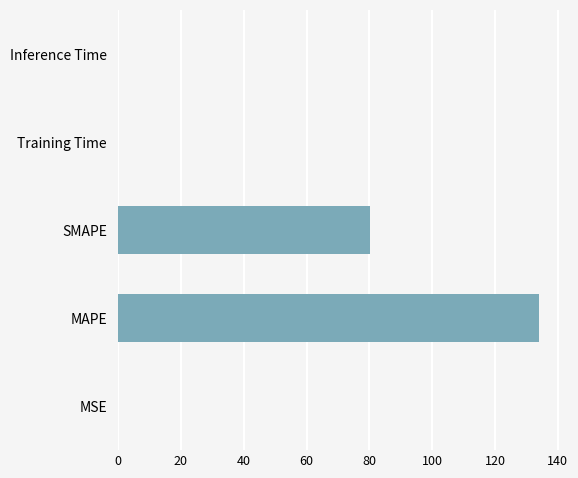

What value does the data have at MAPE?

133.8